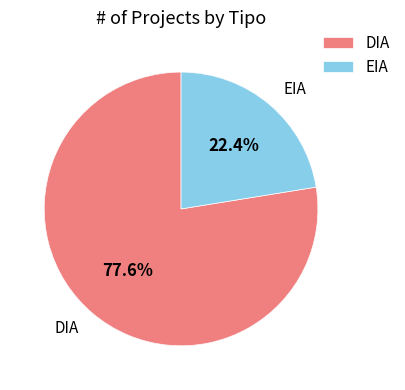

Combined, what portion of the pie is EIA and DIA?

100.0%